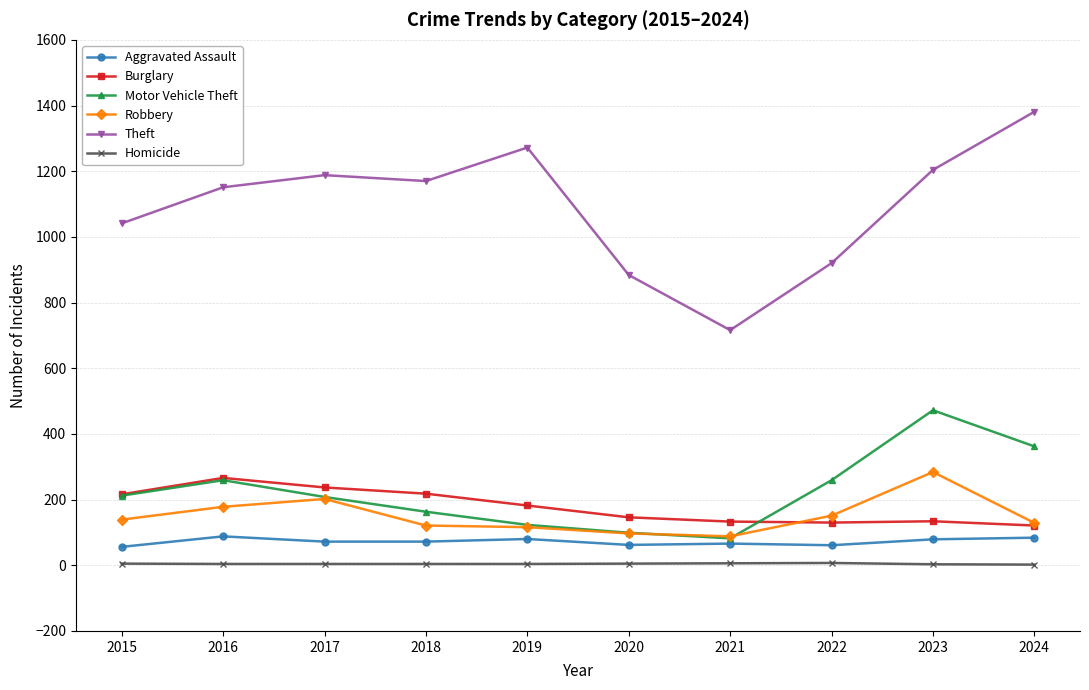

Which series has the largest range (max minus min)?

Theft